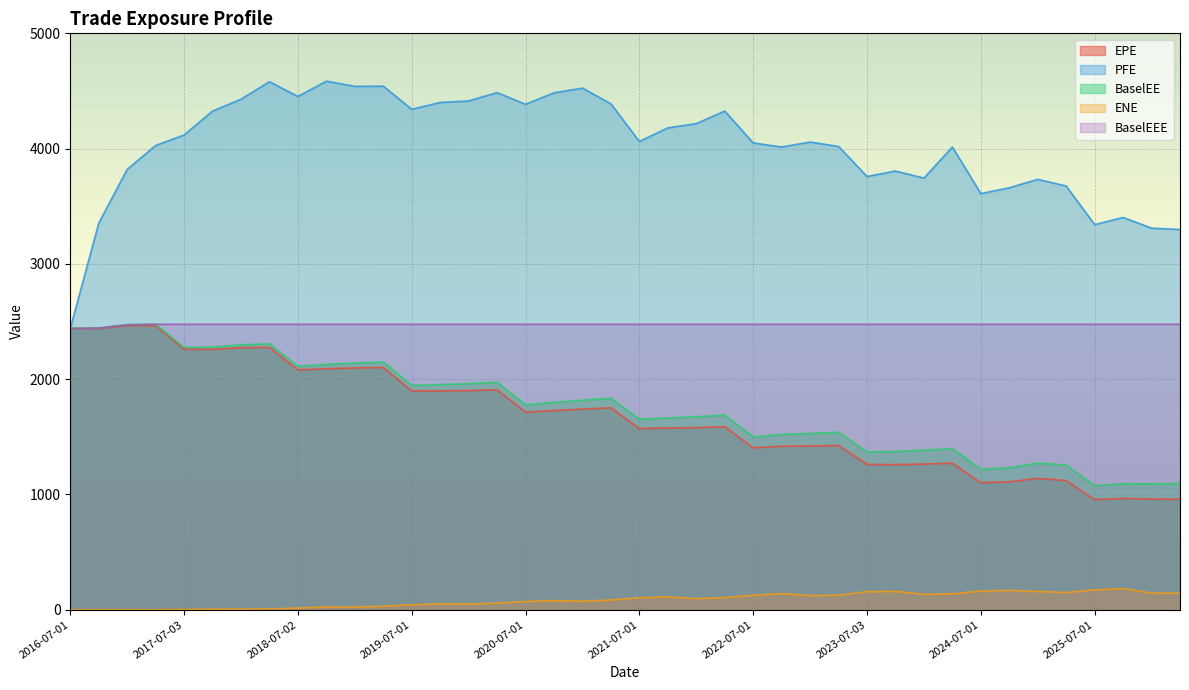

True or false: PFE has a value of 2040.9 at 2020-04-01.

False